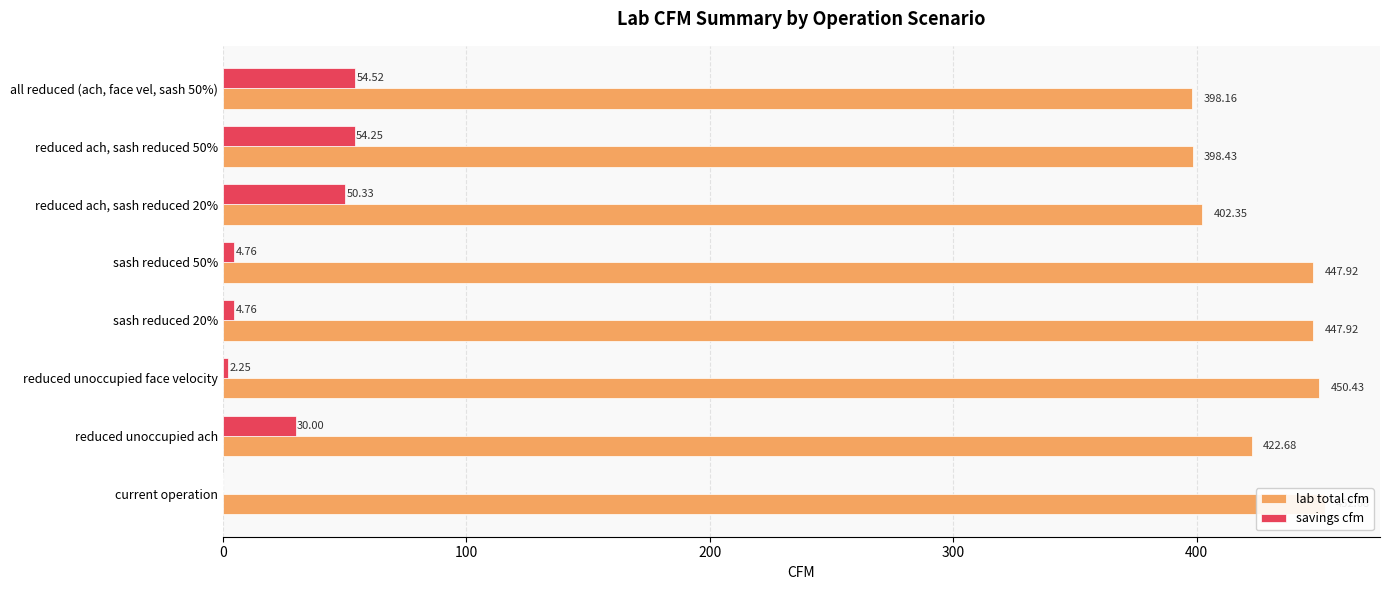

How many bars are there in total?

16